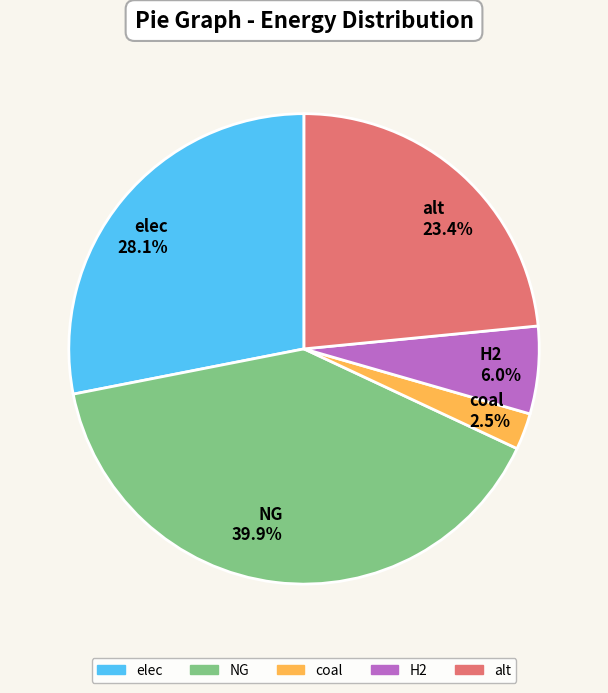

Which slice is the smallest?

coal